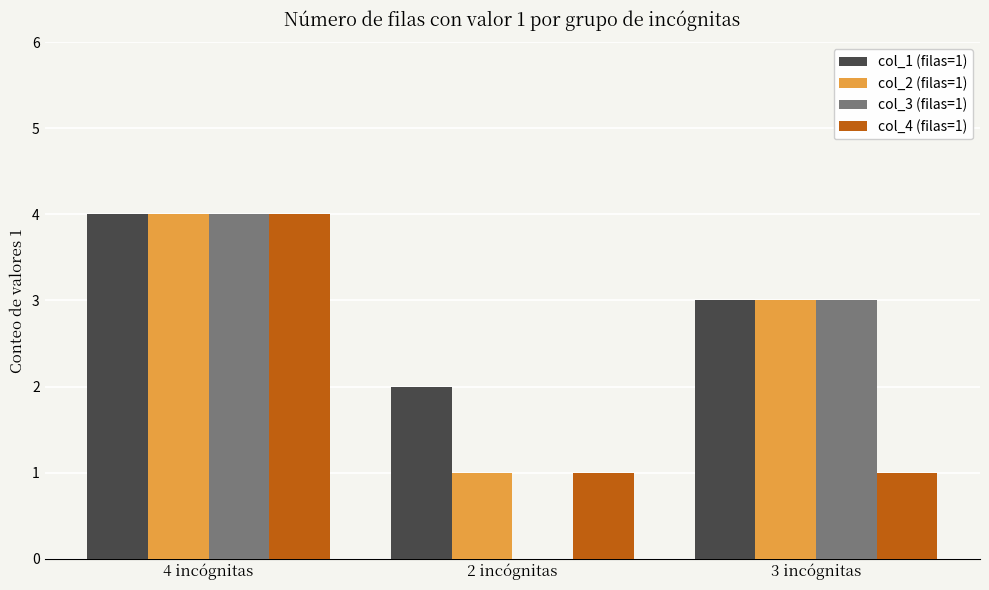

What is the highest value of the col_3 (filas=1) series?

4